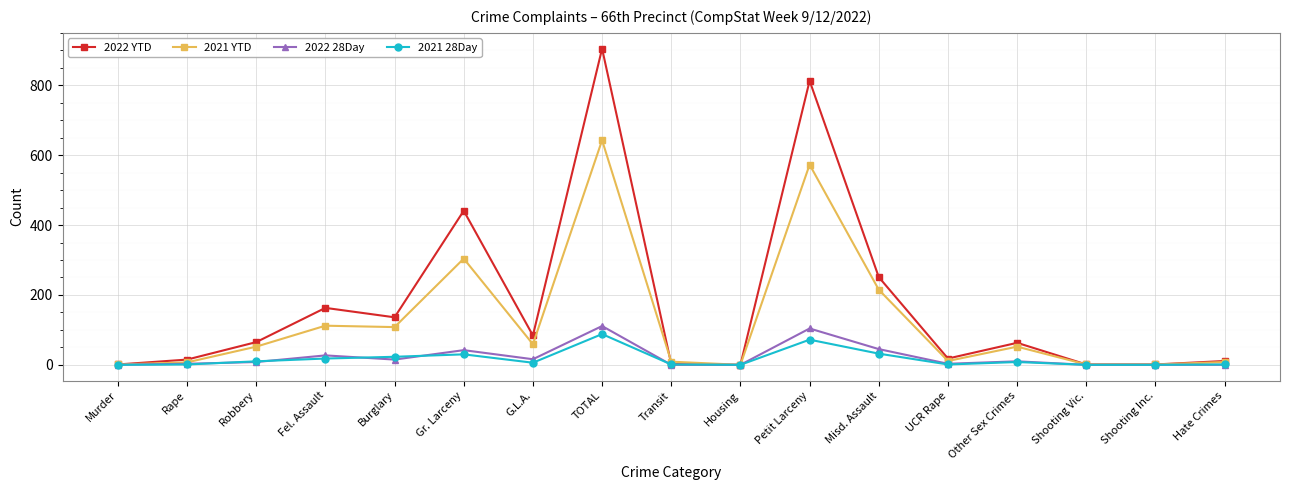

What is the label of the 15th point from the right?

Robbery